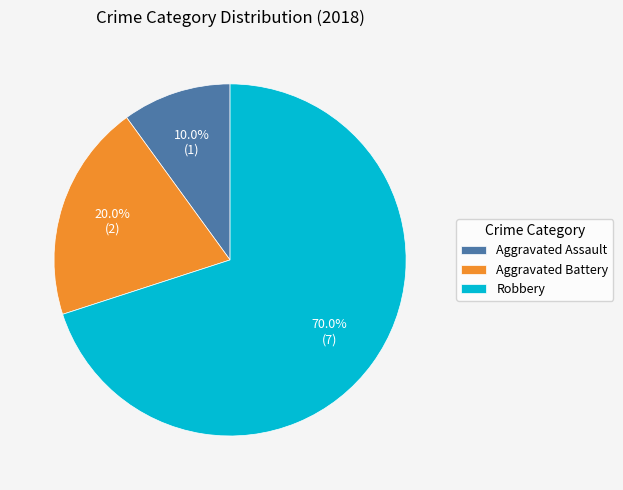

How many slices are in this pie chart?

3